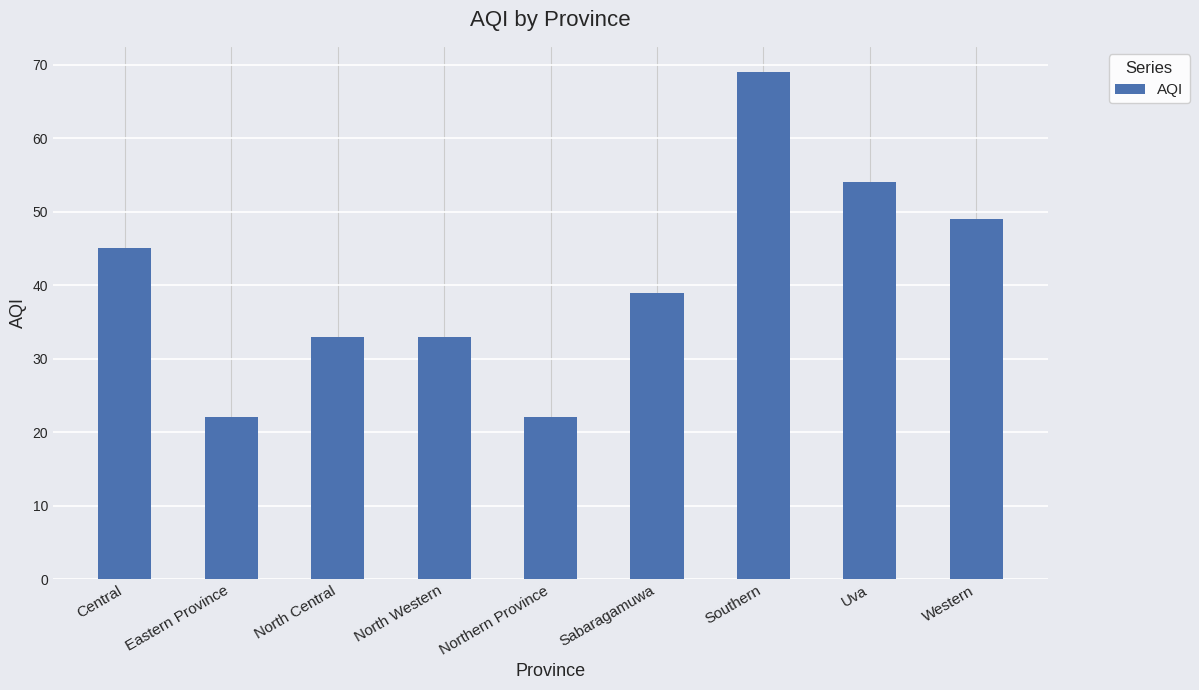

Which has a higher value, North Central or Uva?

Uva